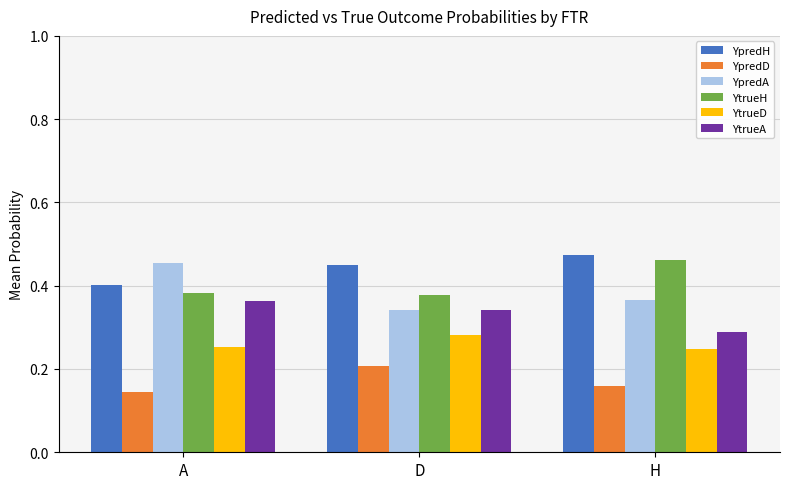

How many YpredA values are between 0 and 1?

3